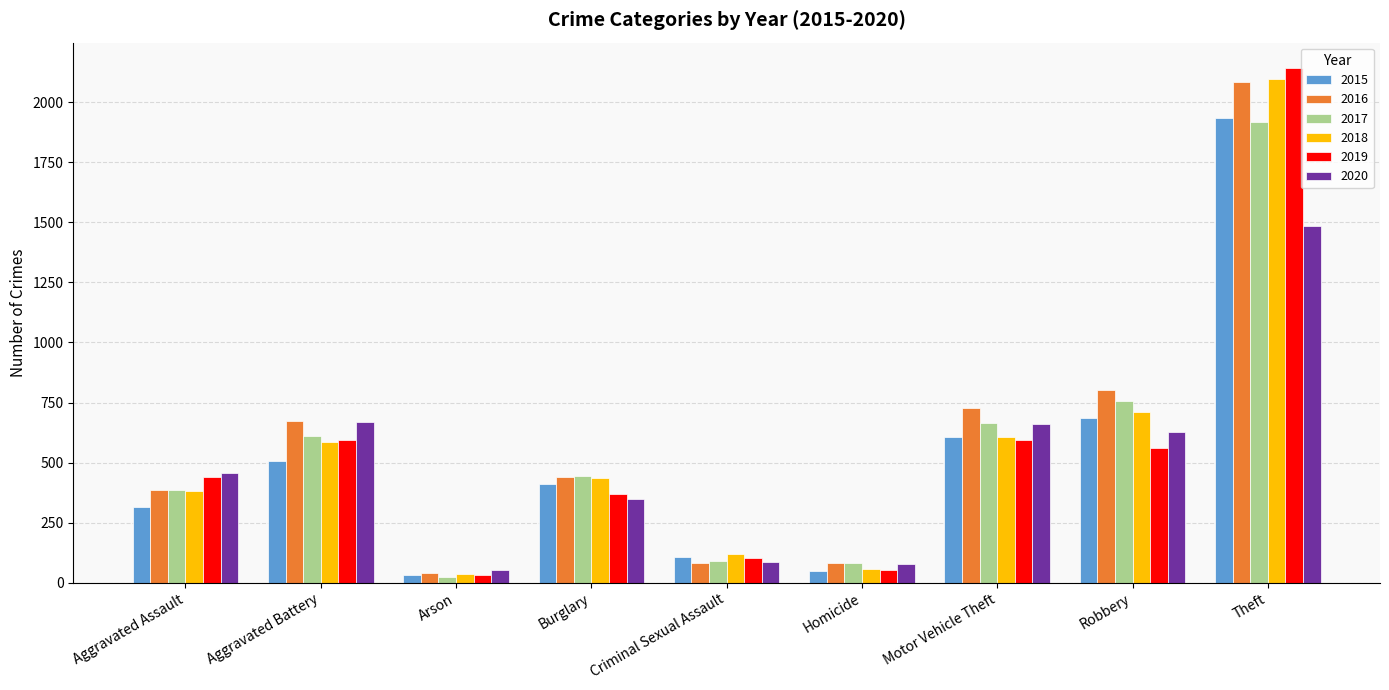

What is the spread (max minus min) of values at Aggravated Battery?

169